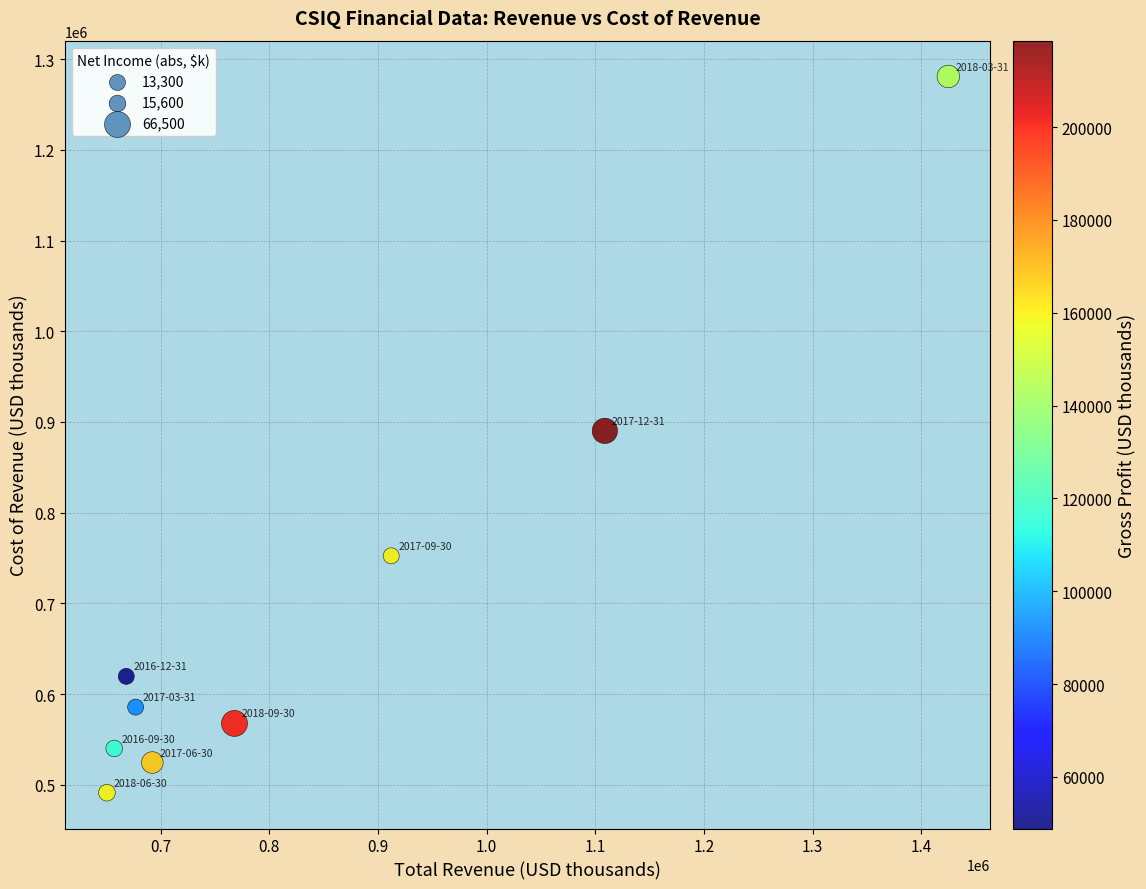

What is the average X value?

839956